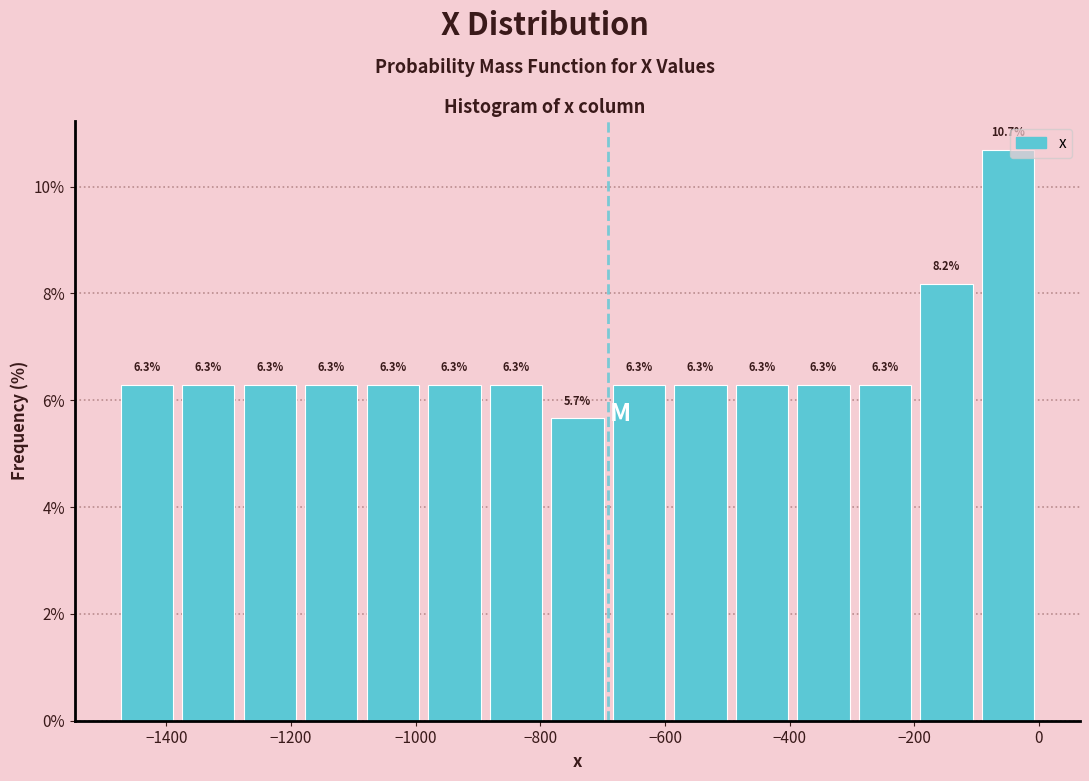

How tall is the bar that spans -300 to -200 on the x-axis? The bar edges are not printed on the chart, so give them approximately, as read against the axis.

6.3